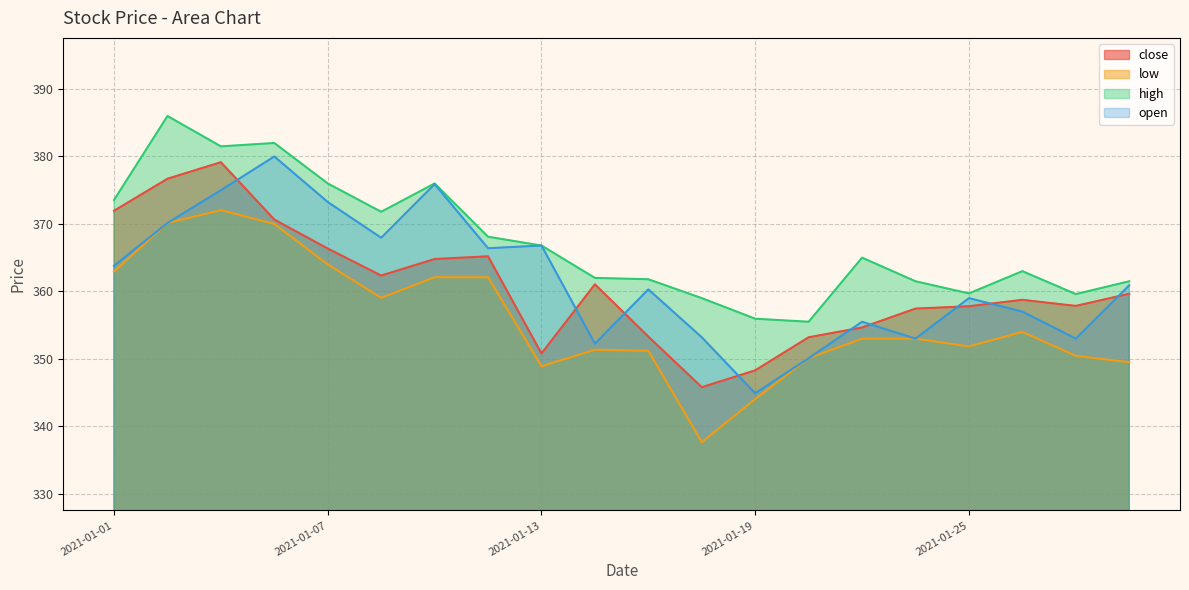

What is the greatest value displayed?

386.0